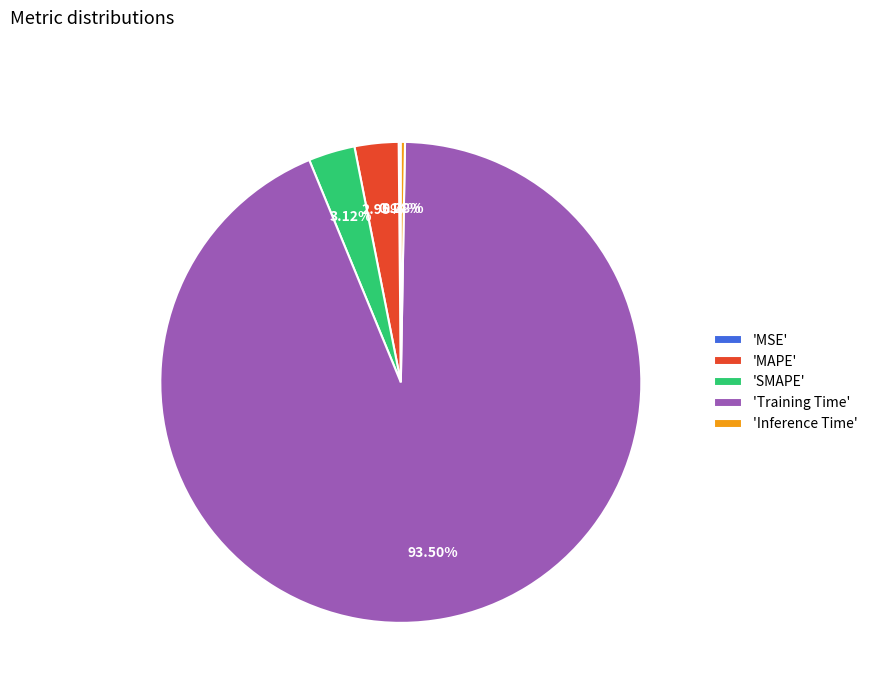

Do 'Training Time' and 'MAPE' together represent more than half of the pie?

Yes